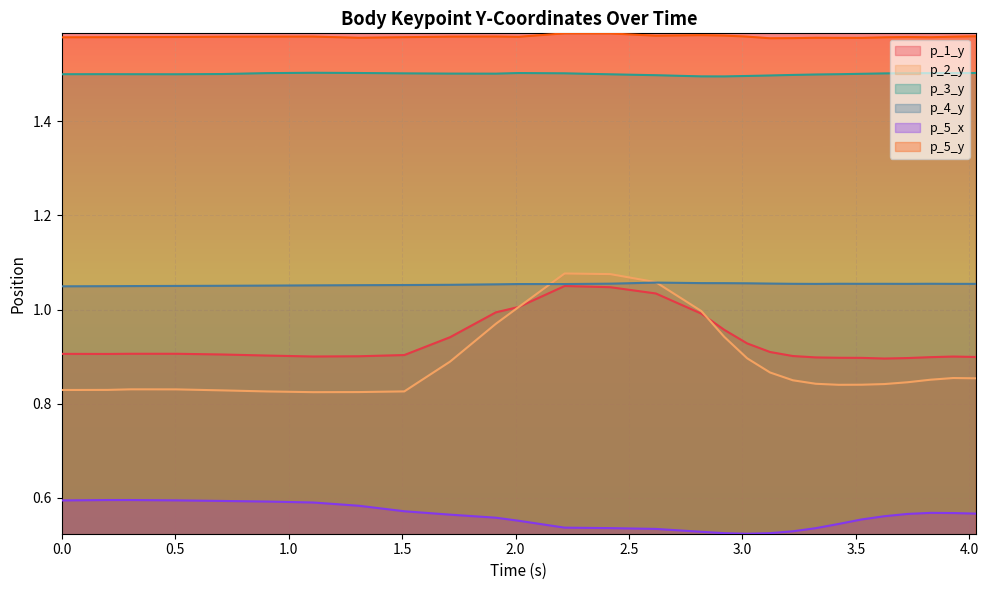

True or false: p_5_y and p_2_y cross at least once.

False